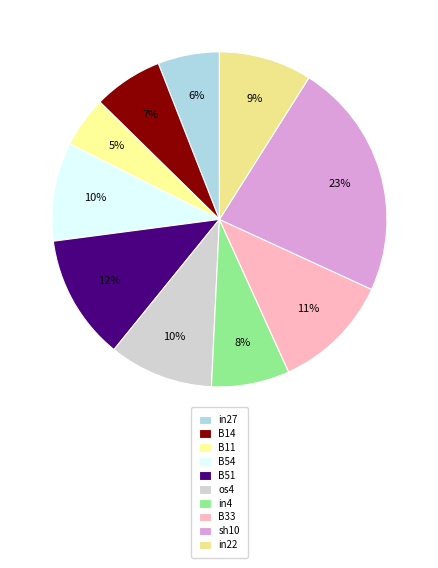

The B33 slice represents 11% of the pie. True or false?

True